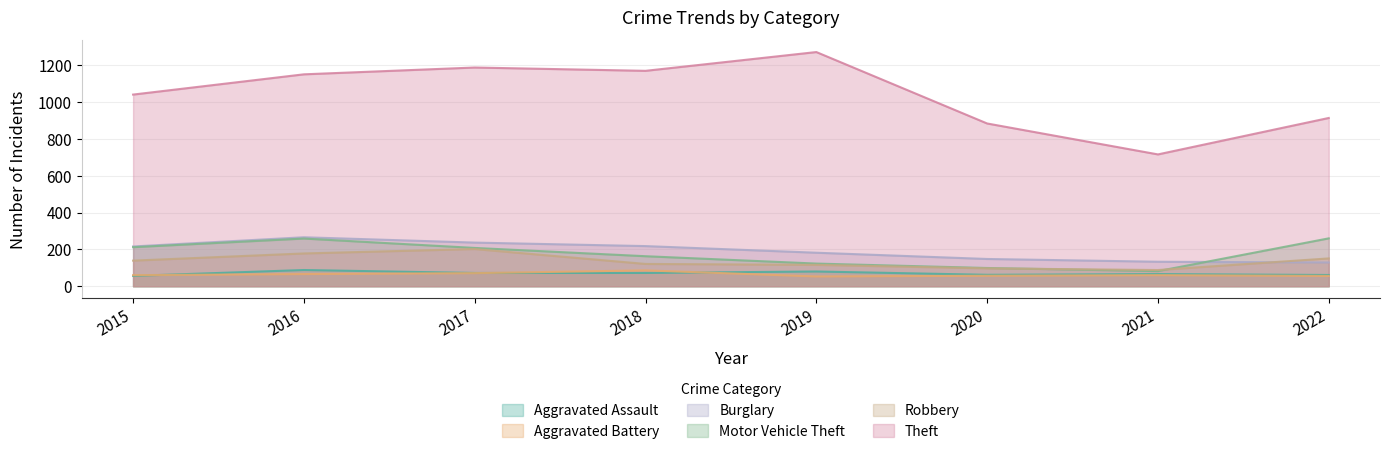

What is the smallest value displayed?

53